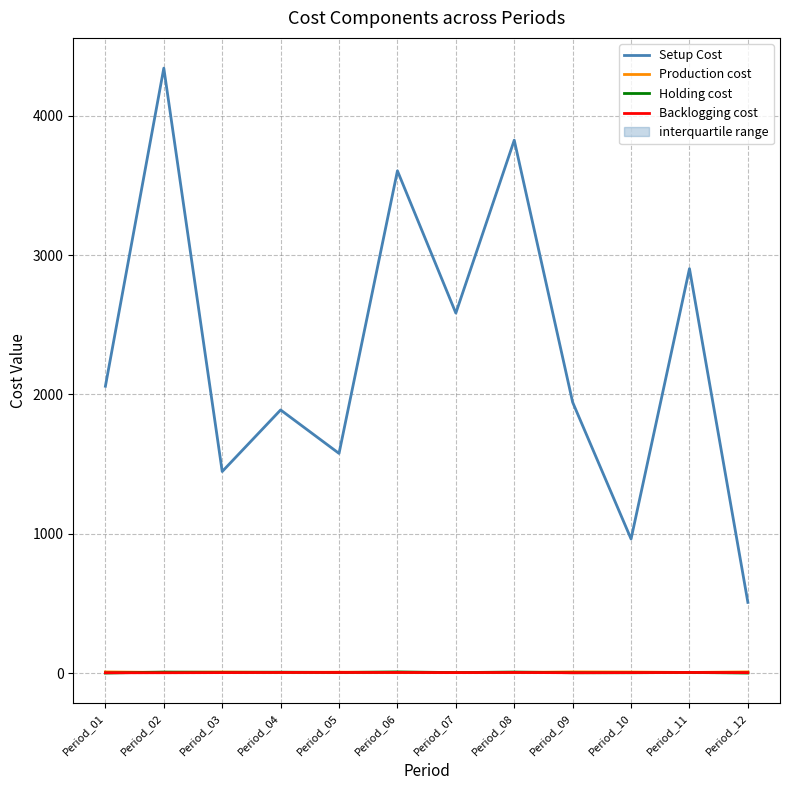

What is the average value of the Production cost series?

7